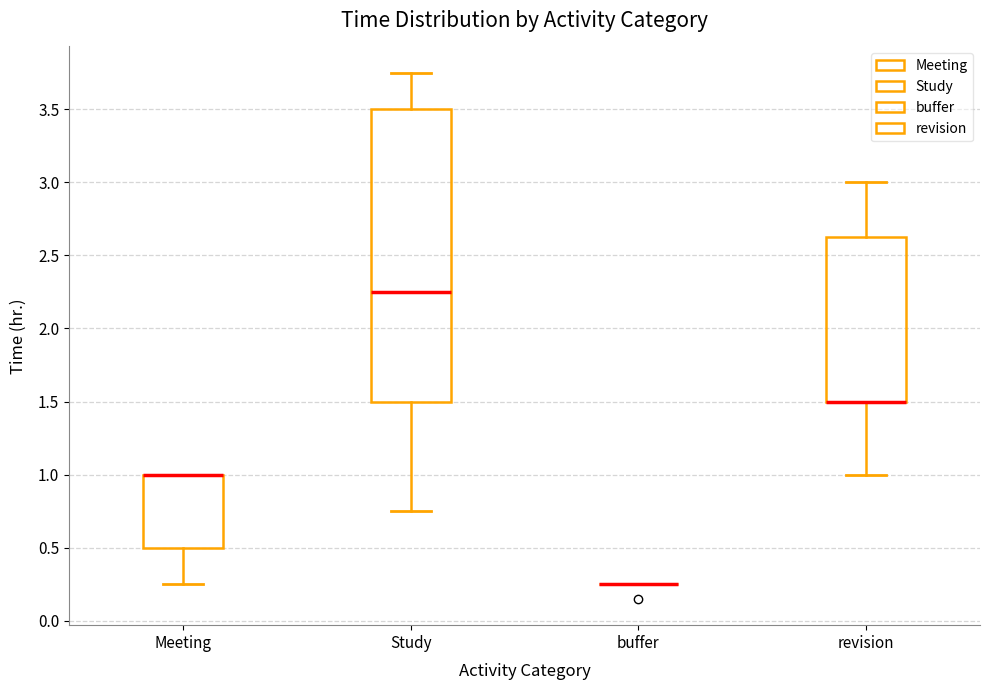

Where does the lower whisker of the box for revision end on the y-axis? The values are not printed on the chart, so give them approximately, as read against the axis.

1.00